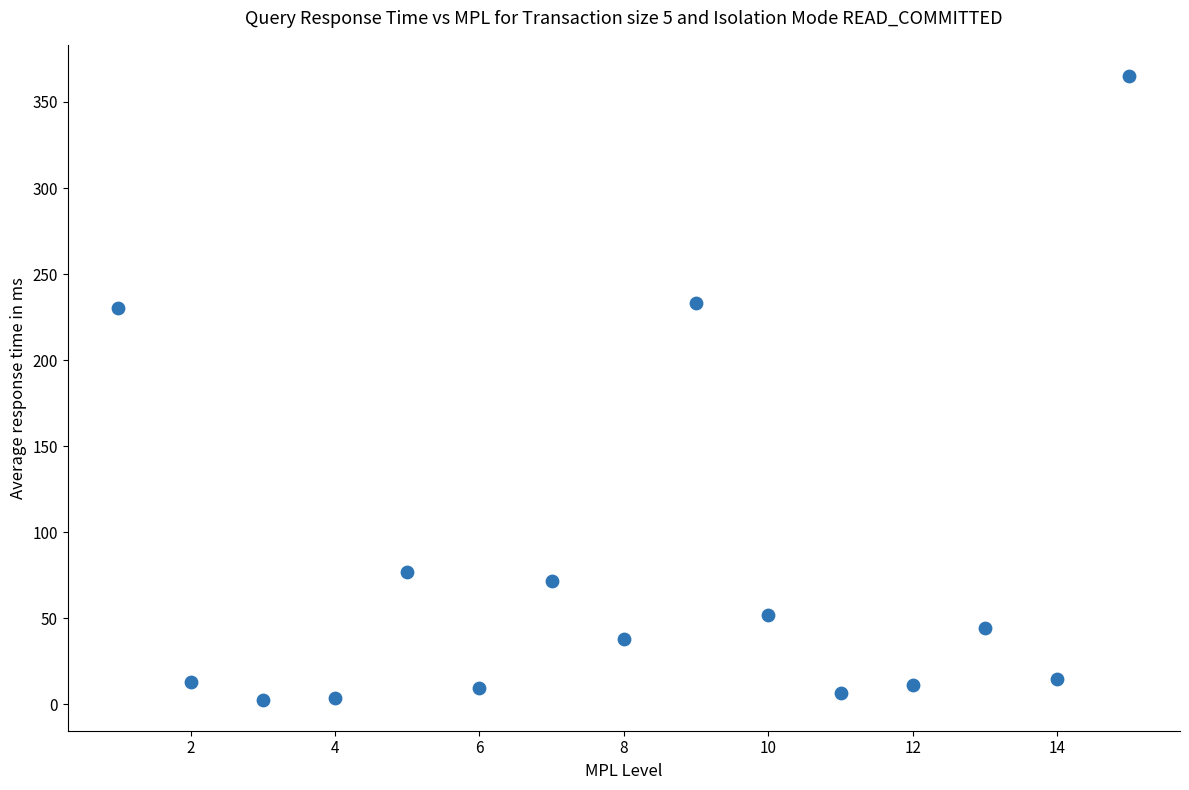

What is the range of Y values (max minus min)?

362.4